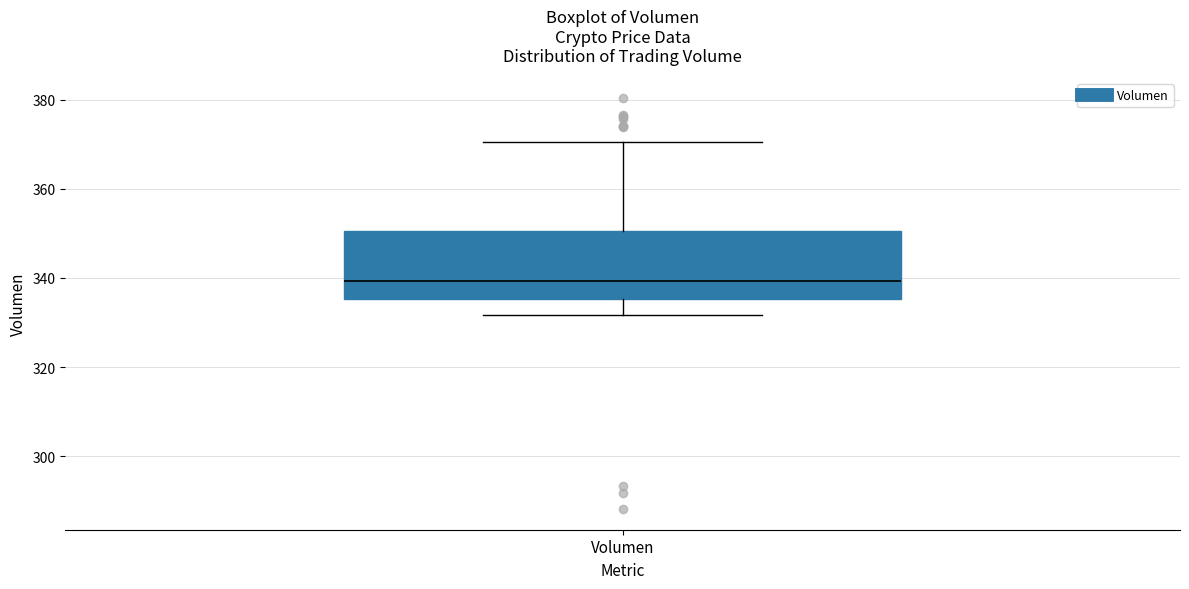

Transcribe this box plot: give where the median line is, the range the box spans, and where the two whiskers end, as read against the y-axis. The values are not printed on the chart, so give them approximately, as read against the axis.

median 340, box 336 to 350, whiskers 332 to 370